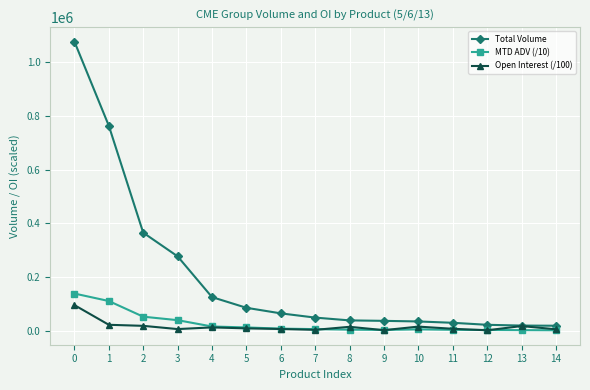

Which series has the largest range (max minus min)?

Total Volume